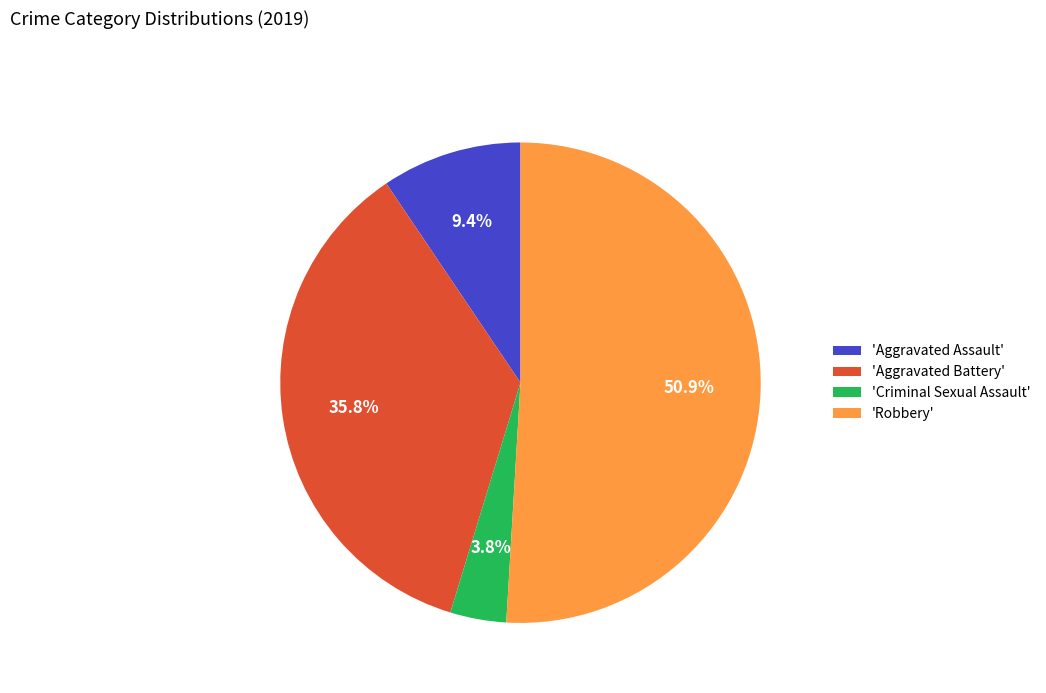

Do 'Aggravated Battery' and 'Robbery' together represent more than half of the pie?

Yes